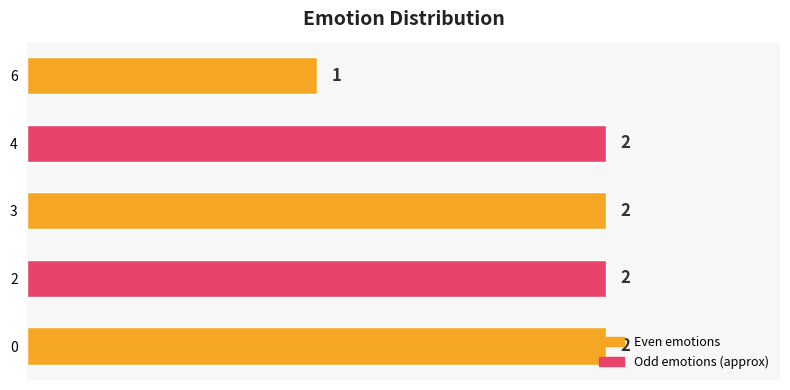

How many distinct data groups are displayed?

1